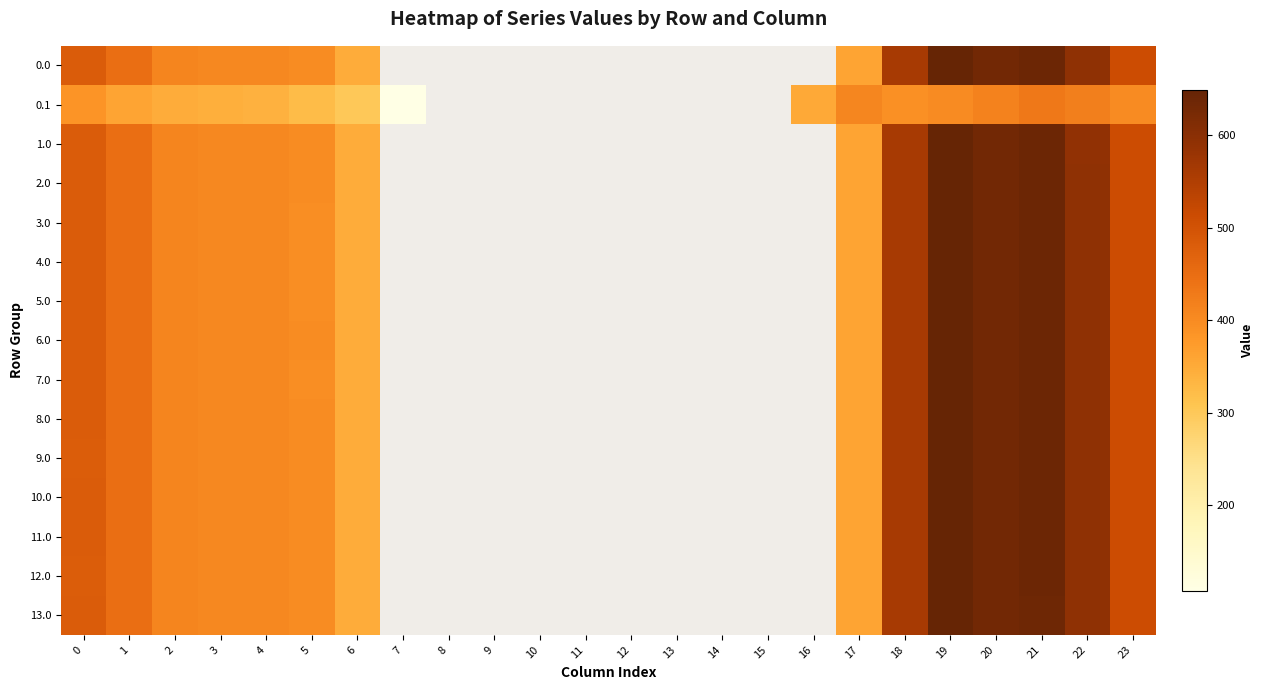

Between 12 and 19, which is larger?

19